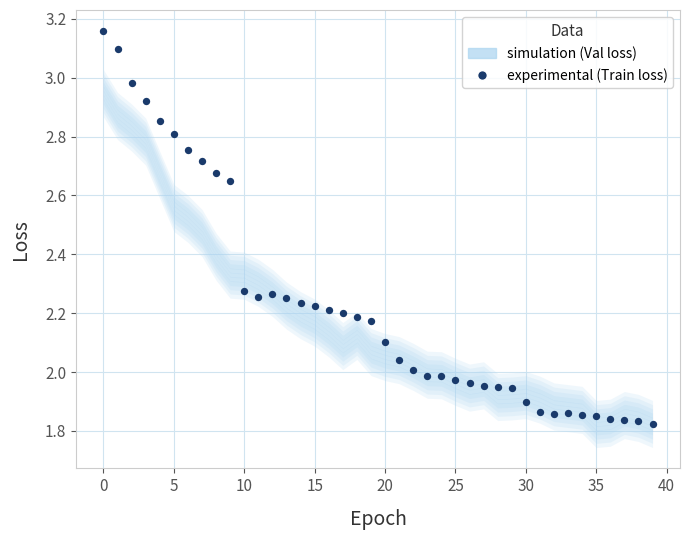

What is the range of Y values (max minus min)?

1.3